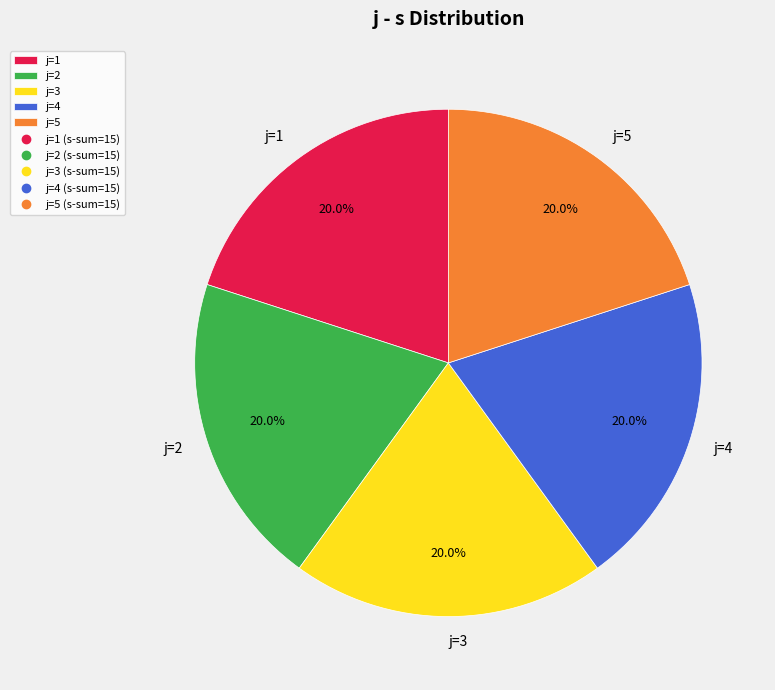

How much of the chart is everything except j=3?

80.0%